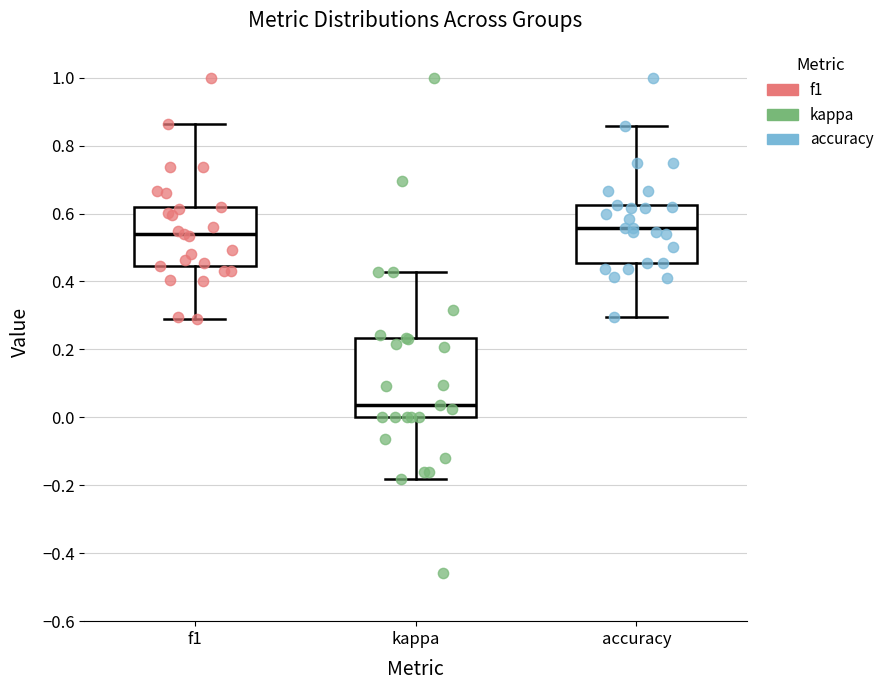

Reading left to right, transcribe this box plot: for each box, give where its median line is, the range the box spans, and where its two whiskers end, as read against the y-axis. The values are not printed on the chart, so give them approximately, as read against the axis.

f1: median 0.54, box 0.44 to 0.62, whiskers 0.30 to 0.86
kappa: median 0.04, box 0.00 to 0.24, whiskers -0.18 to 0.42
accuracy: median 0.56, box 0.46 to 0.62, whiskers 0.30 to 0.86